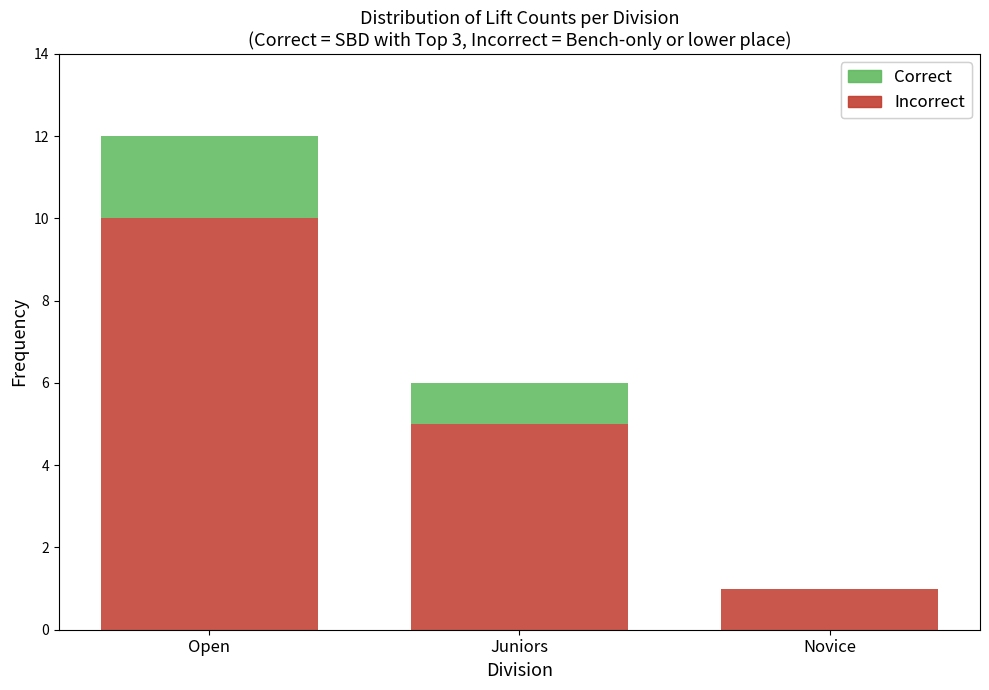

Are the bars grouped side by side (vs. stacked)?

No